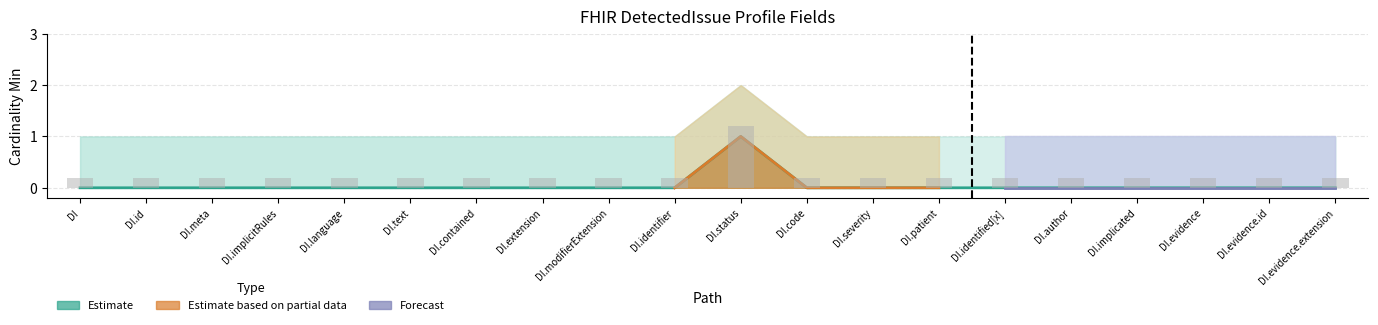

What is the maximum value shown in the chart?

1